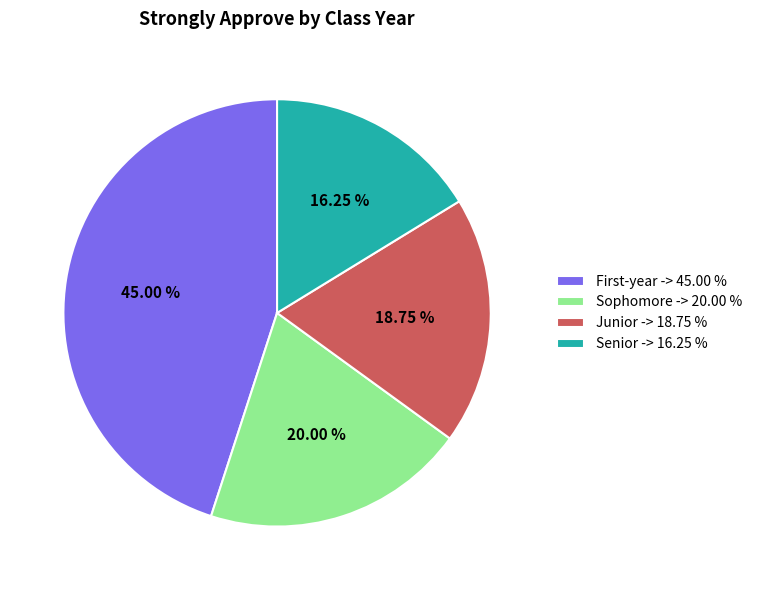

Is there any slice that represents more than half of the pie?

No